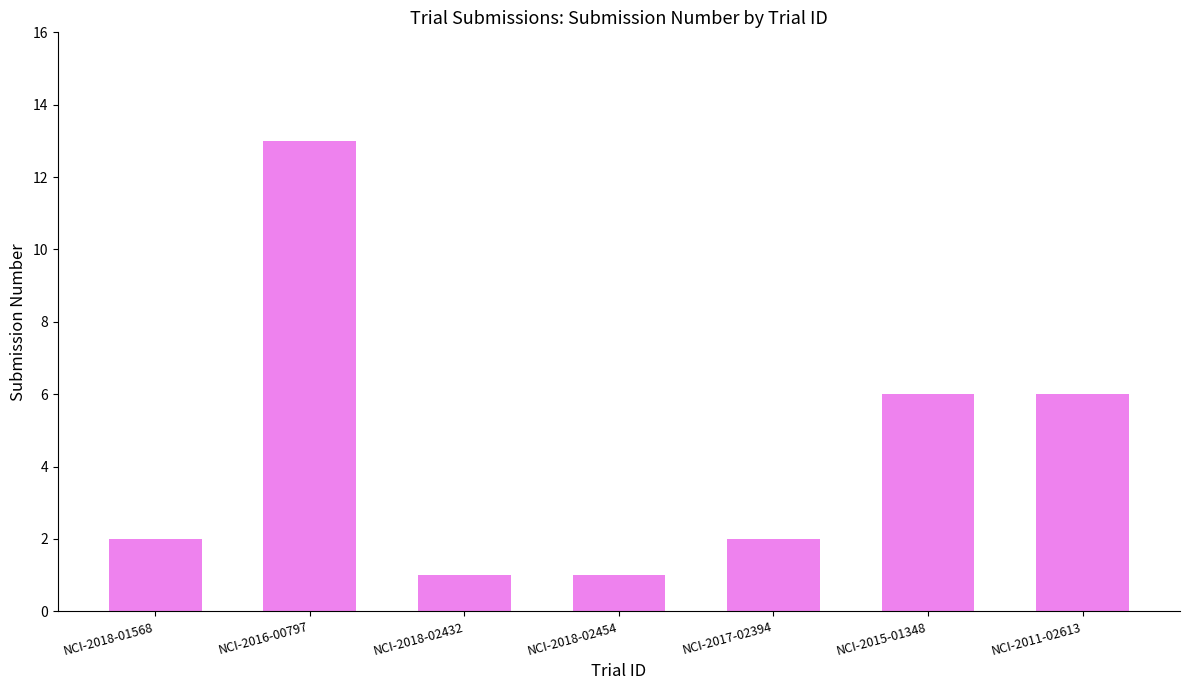

Reading left to right, what are all the values shown in this chart?

2	13	1	1	2	6	6